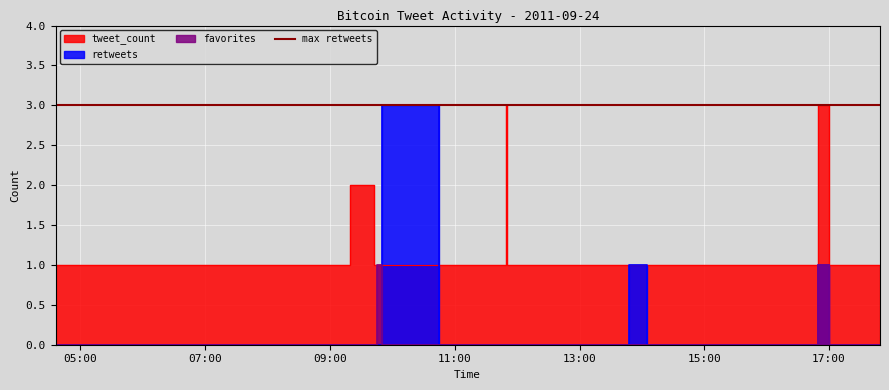

True or false: retweets and favorites intersect in this chart.

True